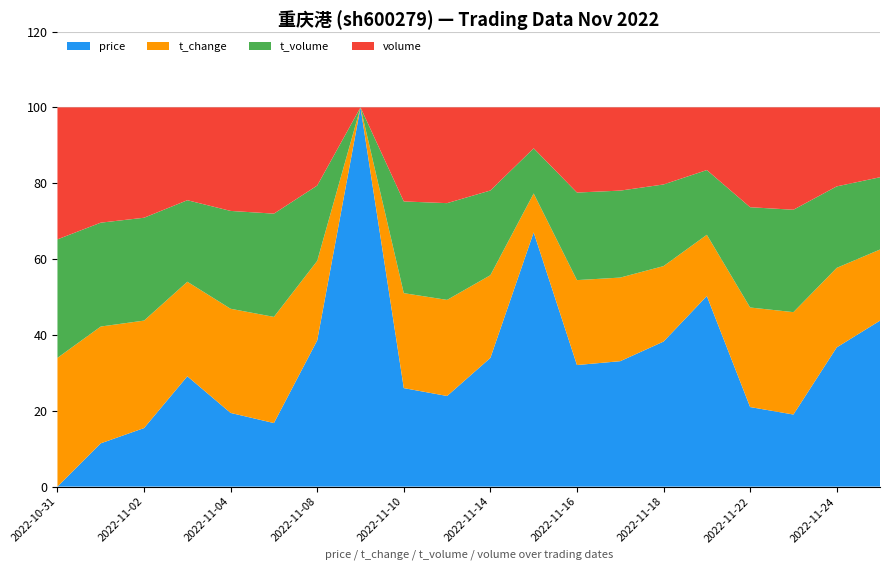

Reading left to right, list all the values displayed in this chart.

price: 2022-10-31=3.8	2022-11-01=3.8	2022-11-02=3.9	2022-11-03=3.9	2022-11-04=3.9	2022-11-07=3.9	2022-11-08=3.9	2022-11-09=3.9	2022-11-10=4.0	2022-11-11=4.0	2022-11-14=4.0	2022-11-15=4.0	2022-11-16=4.0	2022-11-17=4.1	2022-11-18=4.0	2022-11-21=4.0	2022-11-22=4.0	2022-11-23=4.0	2022-11-24=4.0	2022-11-25=4.0
t_change: 2022-10-31=0.6	2022-11-01=0.6	2022-11-02=0.5	2022-11-03=0.4	2022-11-04=0.6	2022-11-07=0.7	2022-11-08=0.5	2022-11-09=0.3	2022-11-10=0.6	2022-11-11=0.7	2022-11-14=0.5	2022-11-15=0.4	2022-11-16=0.6	2022-11-17=0.6	2022-11-18=0.5	2022-11-21=0.4	2022-11-22=0.7	2022-11-23=0.8	2022-11-24=0.5	2022-11-25=0.5
t_volume: 2022-10-31=1990.0	2022-11-01=1808.0	2022-11-02=1824.0	2022-11-03=1400.0	2022-11-04=1877.0	2022-11-07=2475.0	2022-11-08=1522.0	2022-11-09=1161.0	2022-11-10=1964.0	2022-11-11=2312.0	2022-11-14=1835.0	2022-11-15=1362.0	2022-11-16=2054.0	2022-11-17=2170.0	2022-11-18=1798.0	2022-11-21=1454.0	2022-11-22=2452.0	2022-11-23=2616.0	2022-11-24=1729.0	2022-11-25=1654.0
volume: 2022-10-31=52594.0	2022-11-01=47492.0	2022-11-02=47327.0	2022-11-03=36410.0	2022-11-04=48475.0	2022-11-07=63249.0	2022-11-08=38957.0	2022-11-09=29646.0	2022-11-10=50115.0	2022-11-11=57959.0	2022-11-14=46084.0	2022-11-15=34177.0	2022-11-16=51229.0	2022-11-17=53647.0	2022-11-18=44597.0	2022-11-21=36695.0	2022-11-22=61592.0	2022-11-23=65797.0	2022-11-24=43331.0	2022-11-25=41490.0